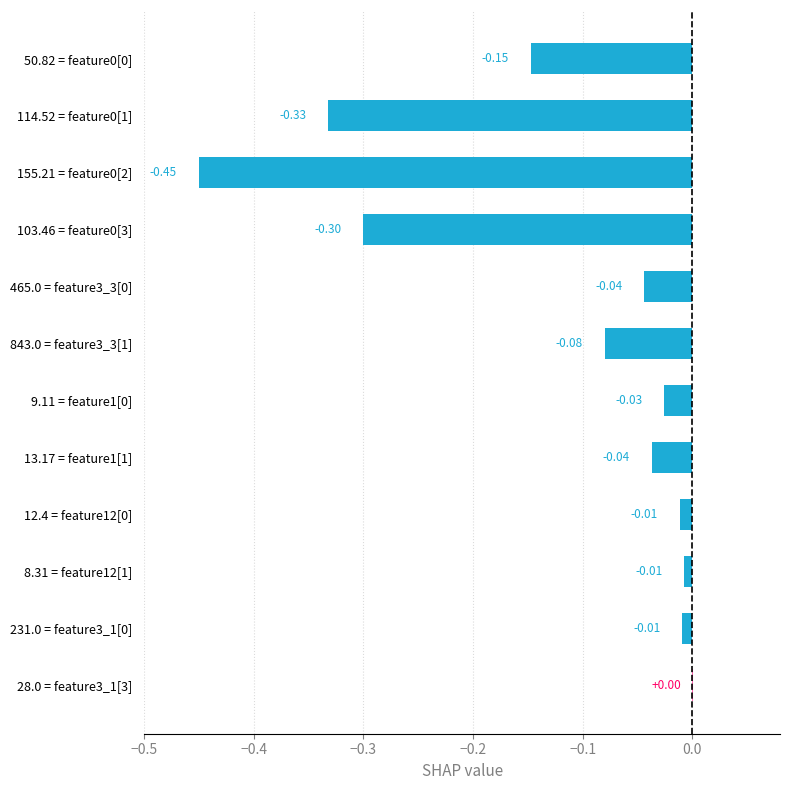

Count the number of categories in the chart.

12